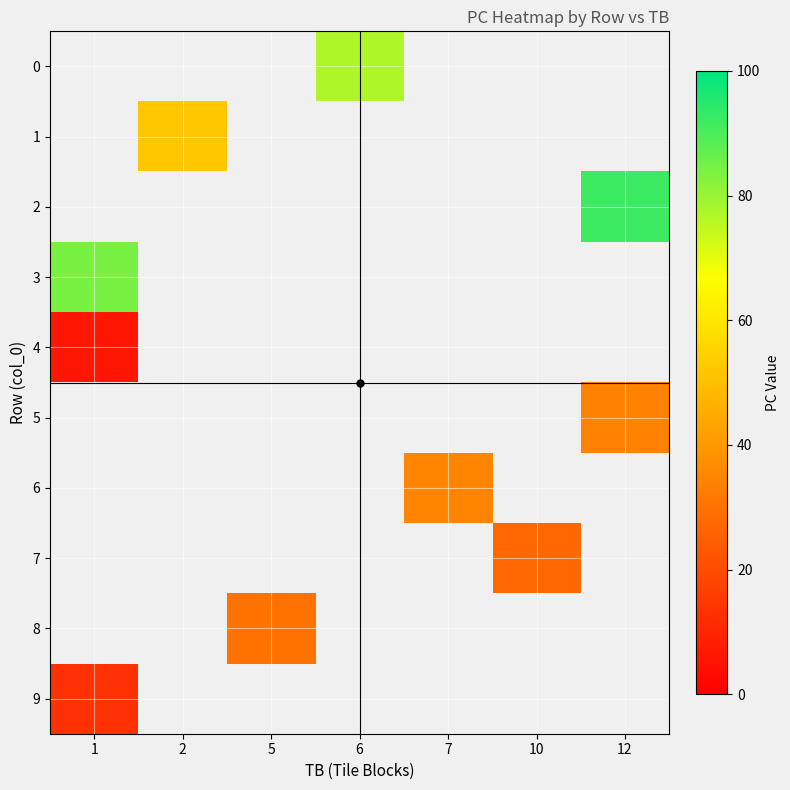

What is the lowest value of the 4 series?

6.0